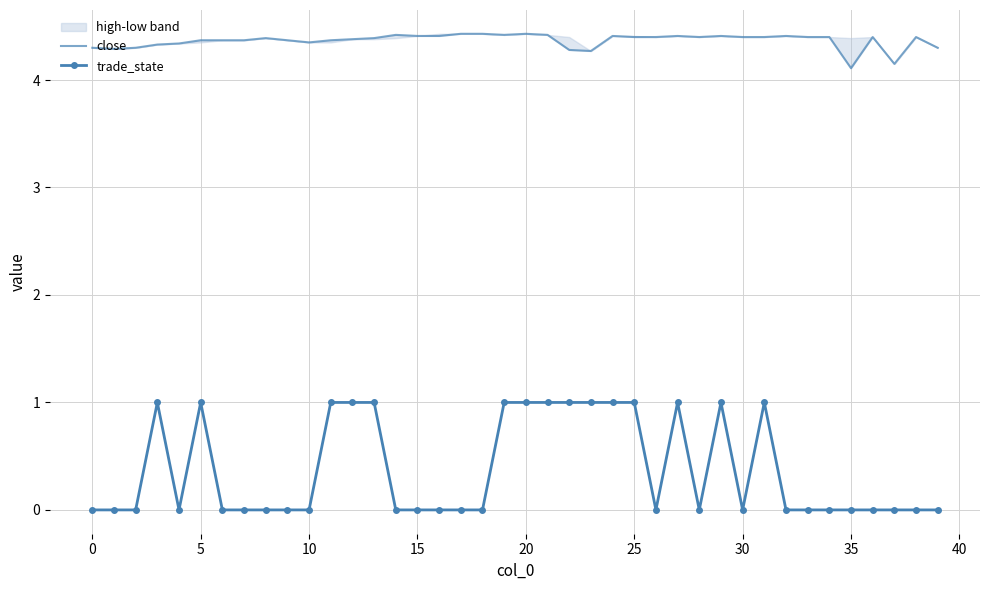

What is the sum of the close values at 20 and 28?

8.8